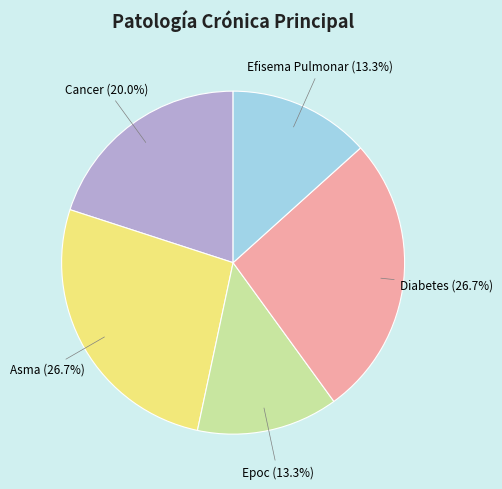

To the nearest percent, what portion does Cancer represent?

20%